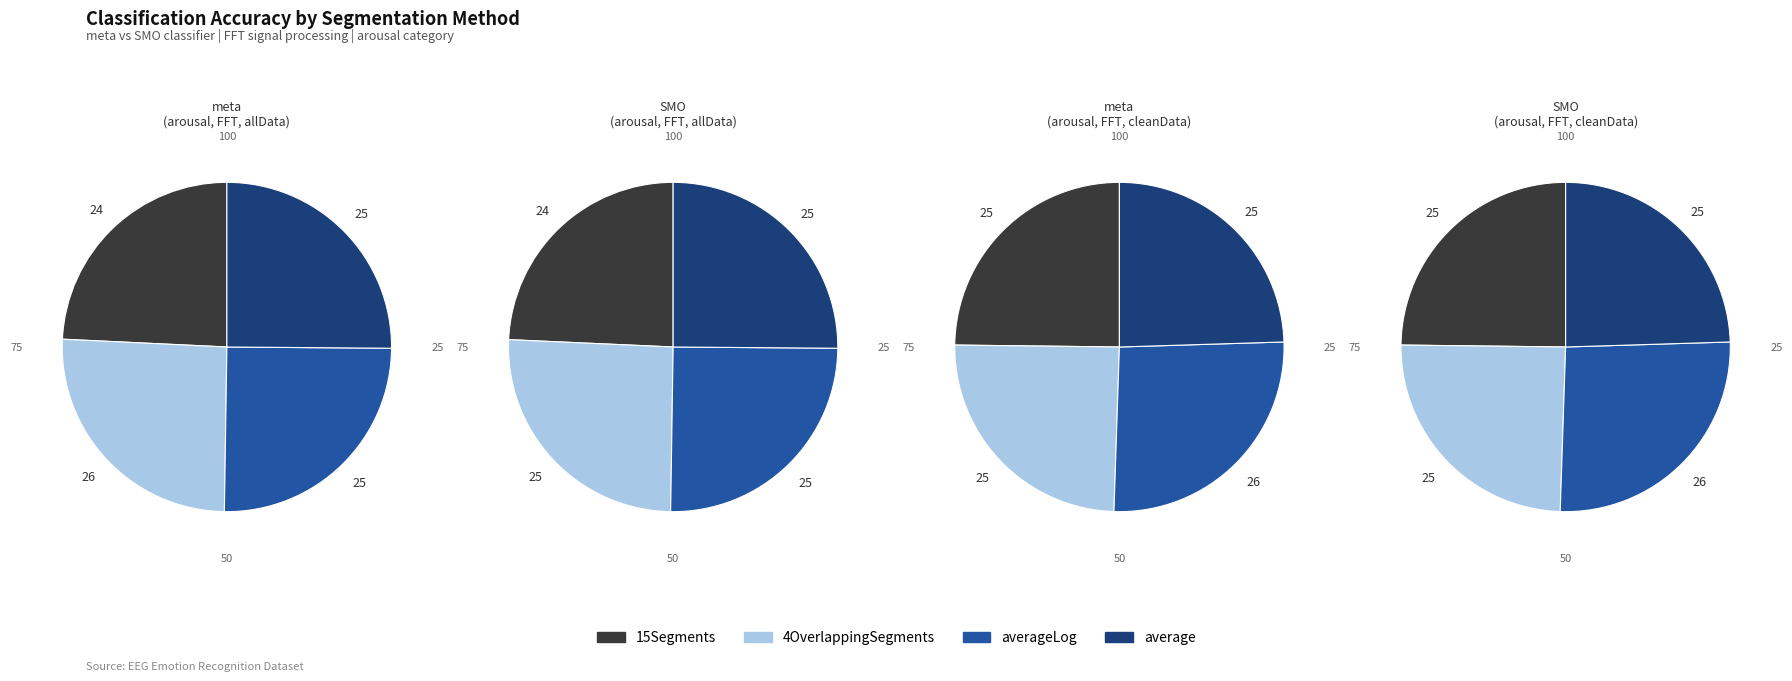

To the nearest percent, what is the combined percentage of SMO and meta?

100%